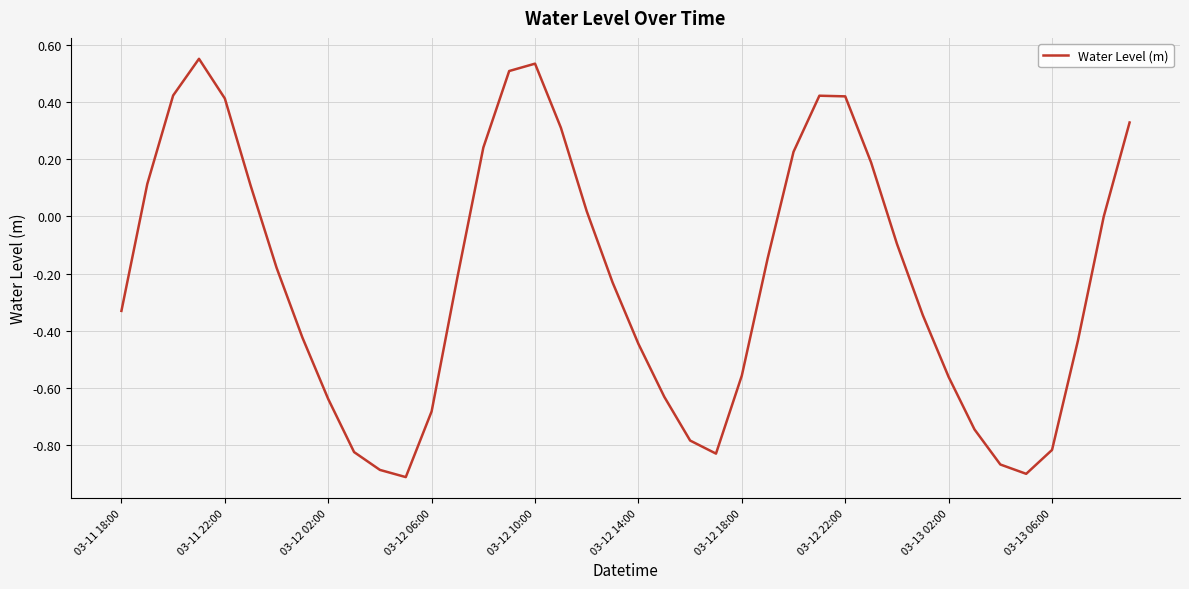

What is the smallest value displayed?

-0.9